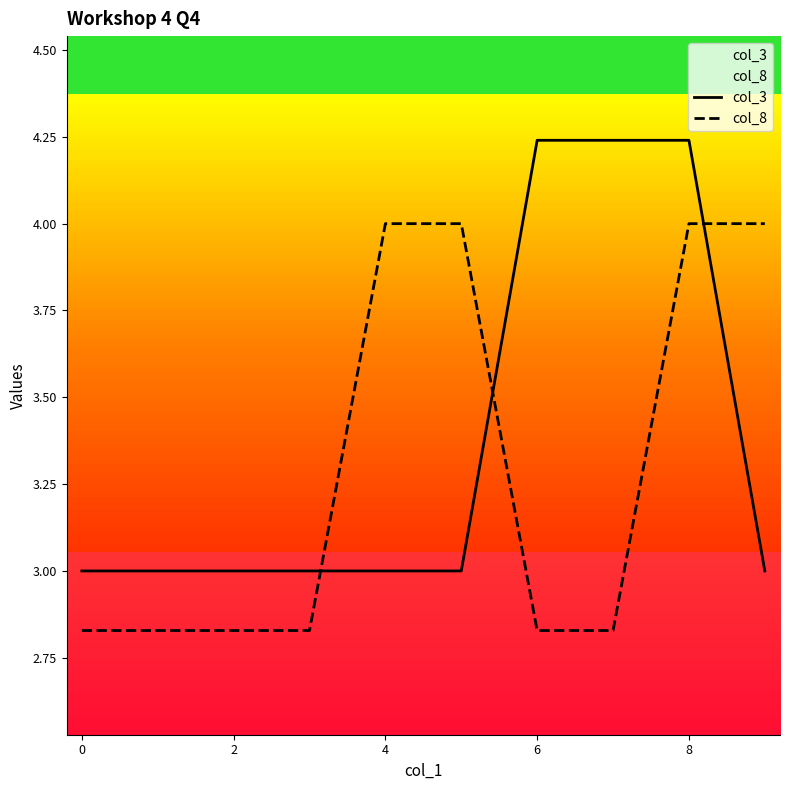

At 0, list the series in order from smallest to largest.

col_8, col_3